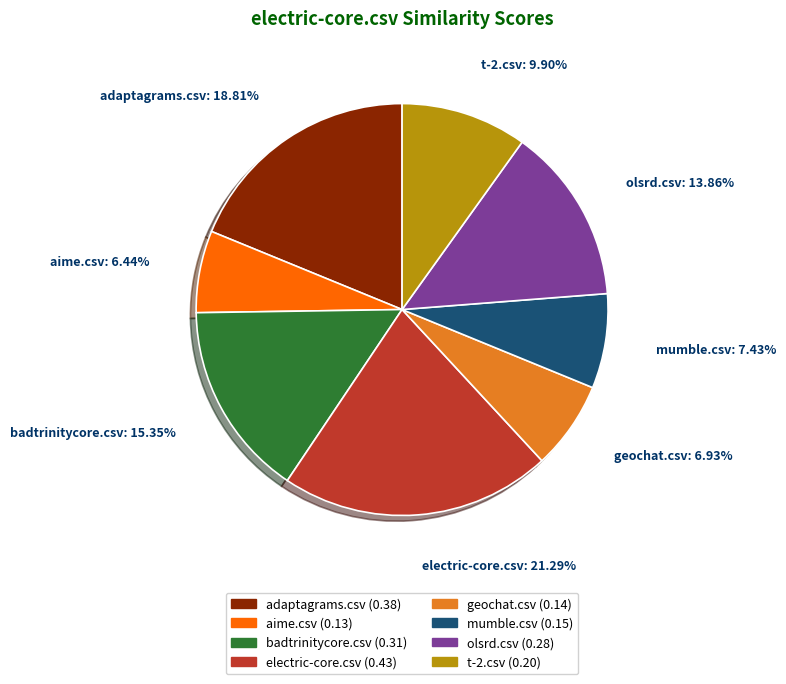

What is the largest slice in the pie chart?

electric-core.csv